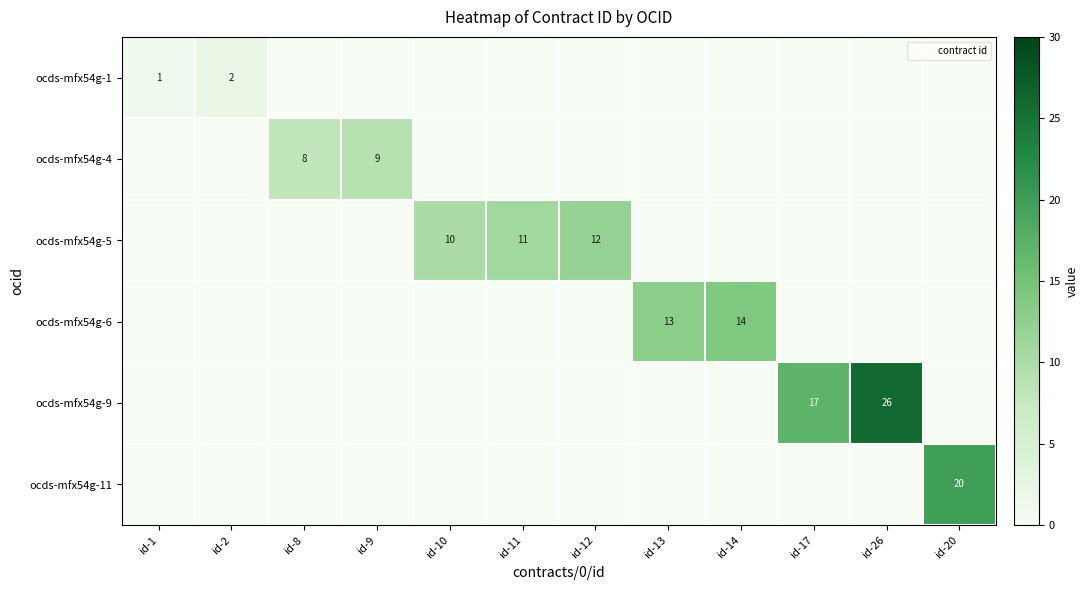

Is it true that ocds-mfx54g-9 equals 0 at id-10?

True